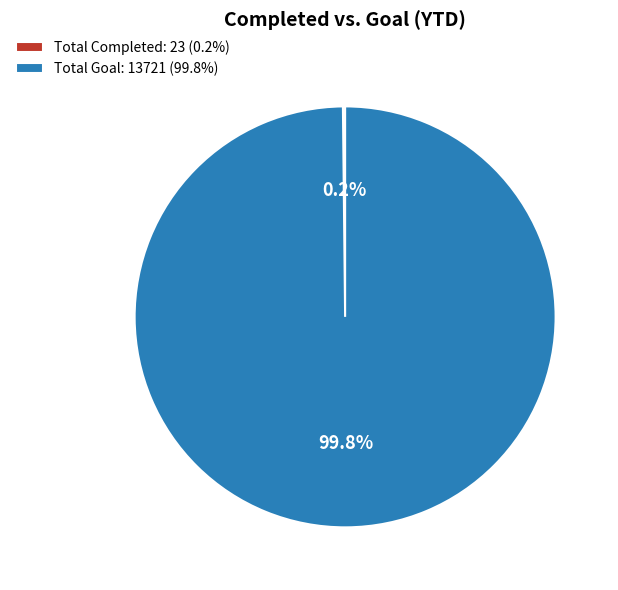

Which category has the biggest portion of the pie?

Total Goal